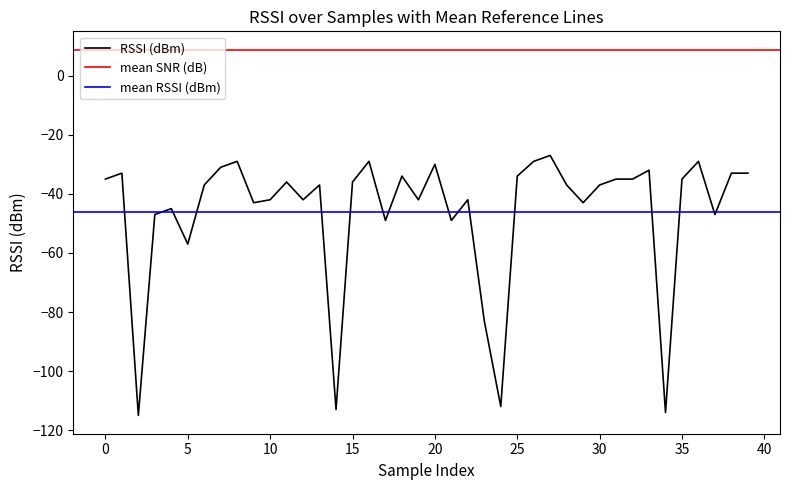

Count the number of categories in the chart.

40